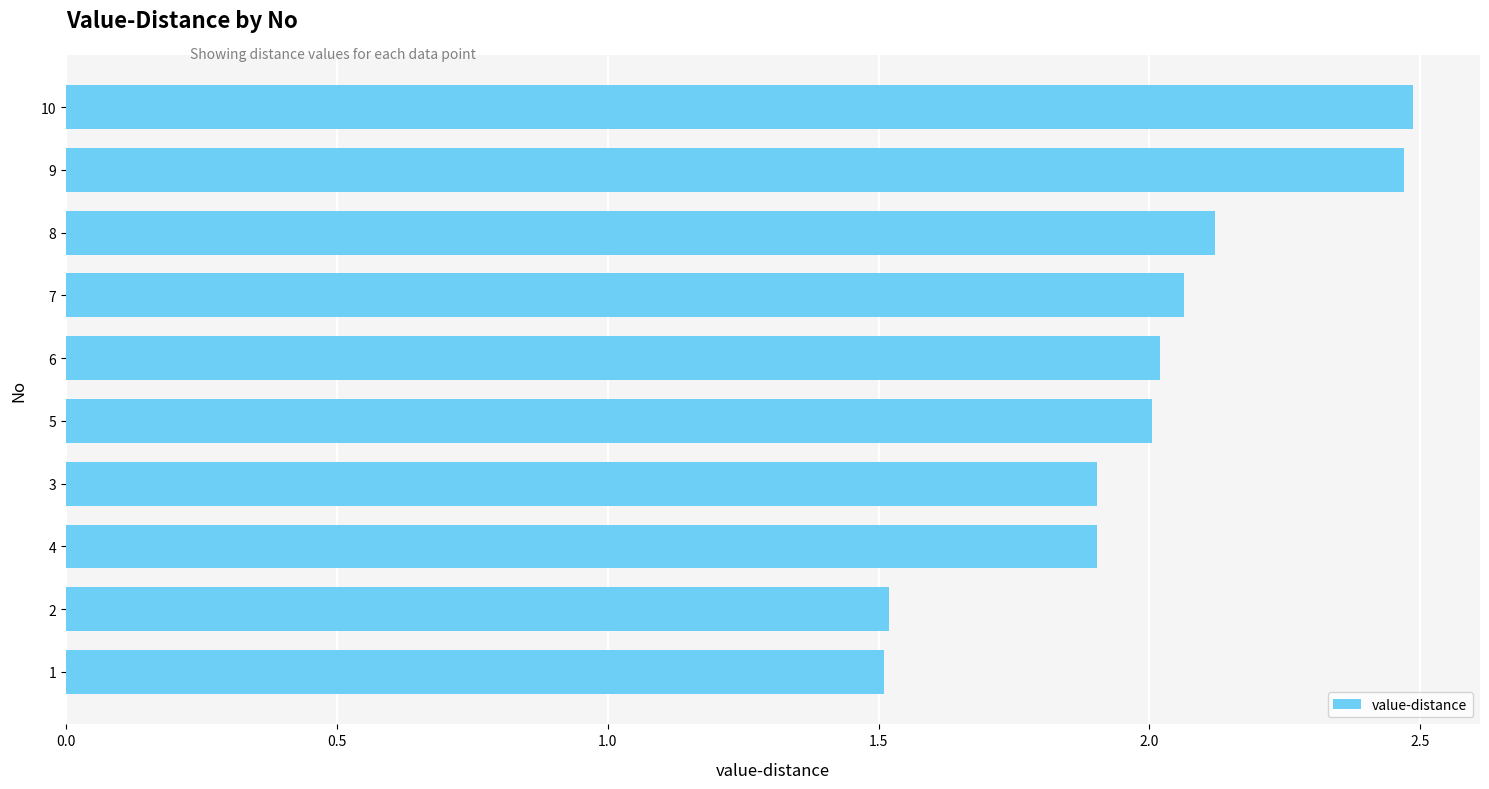

How many bars are there in total?

10